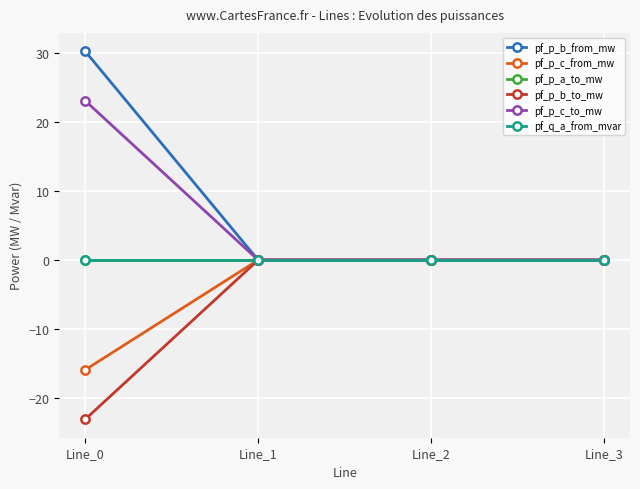

Between Line_1 and Line_2, which series saw the biggest shift?

pf_q_a_from_mvar